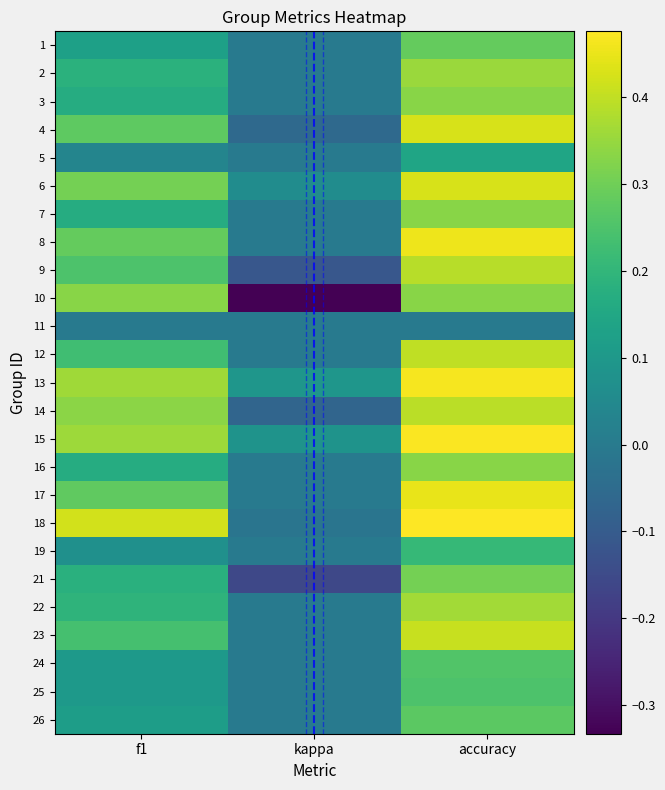

At which category does the chart reach its peak across all series?

accuracy